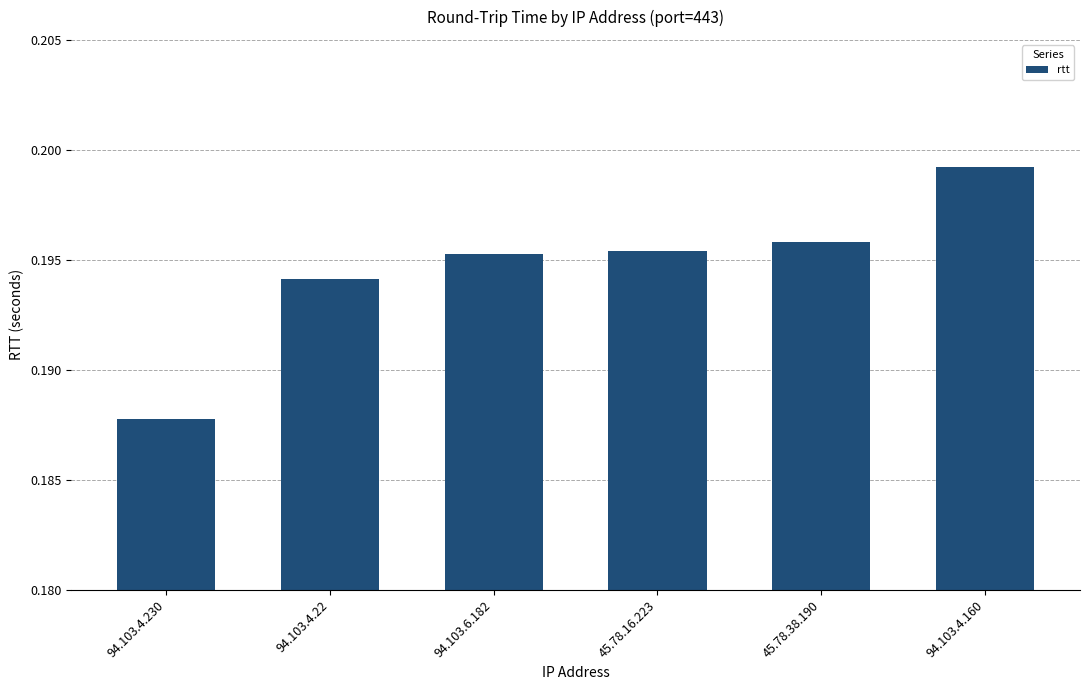

Count the values in the range 0 to 1.

6